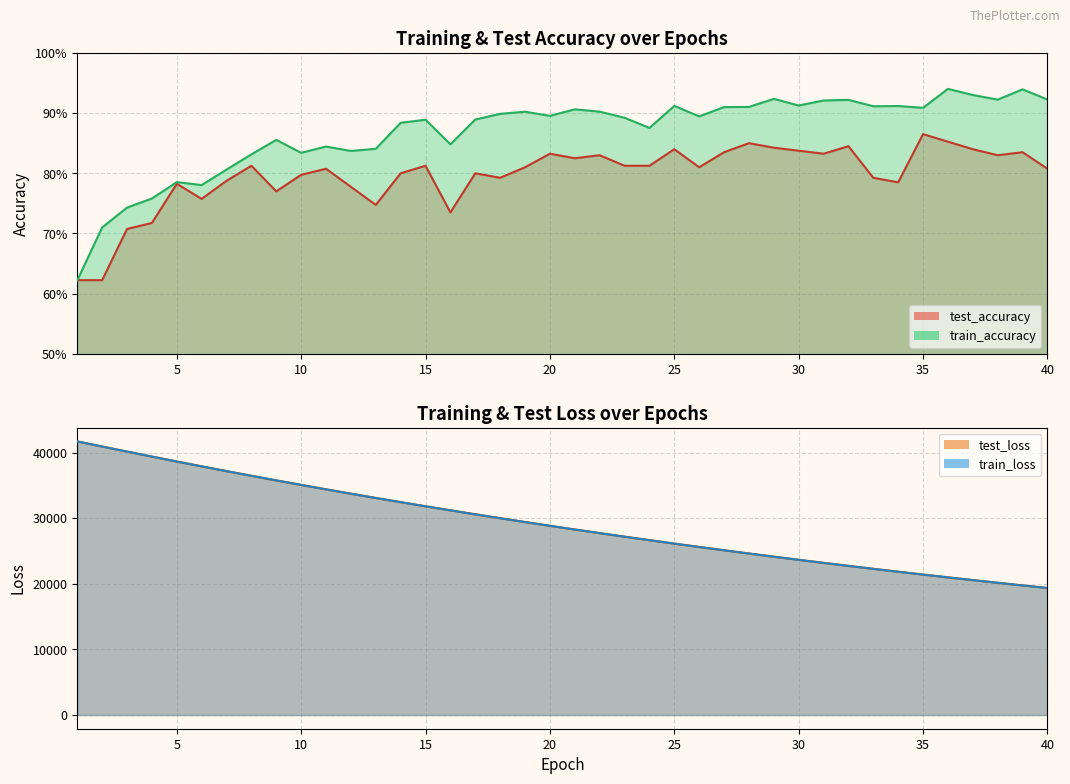

At 32, list the series in order from smallest to largest.

test_accuracy, train_accuracy, train_loss, test_loss